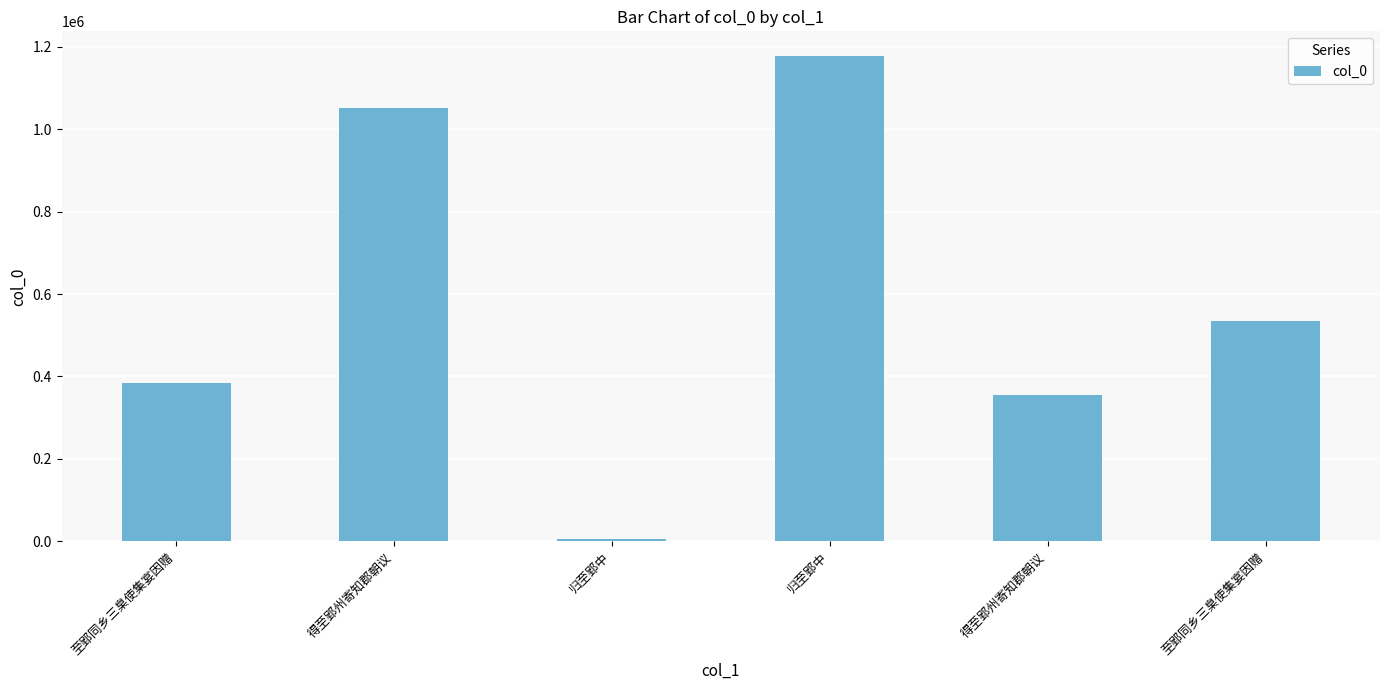

How many bars are there in total?

6